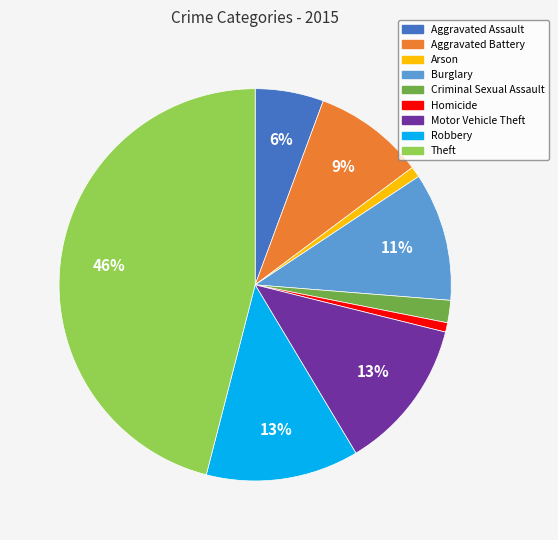

Is Homicide the majority of the pie?

No